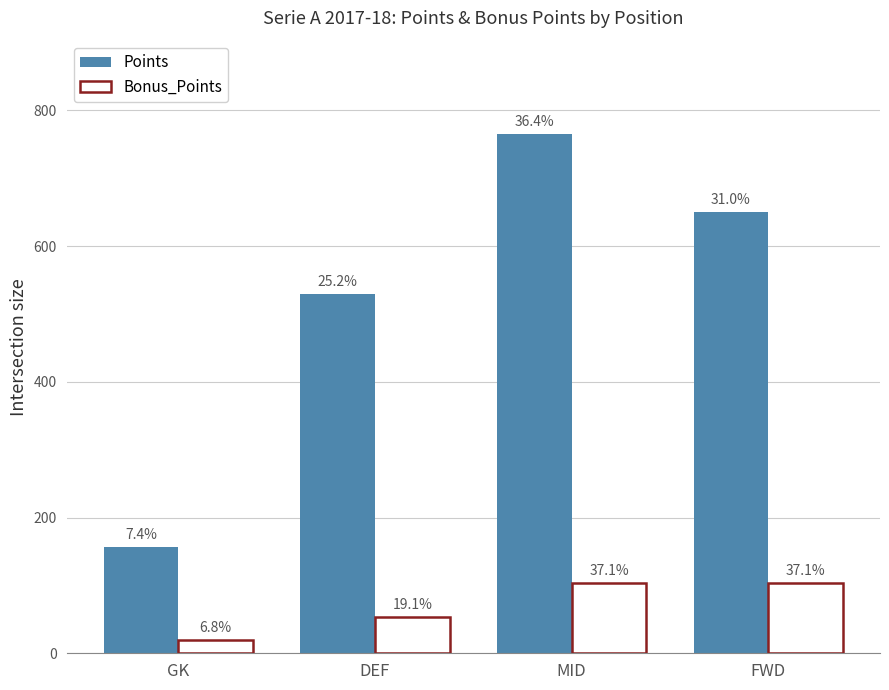

Between MID and GK, which is larger?

MID